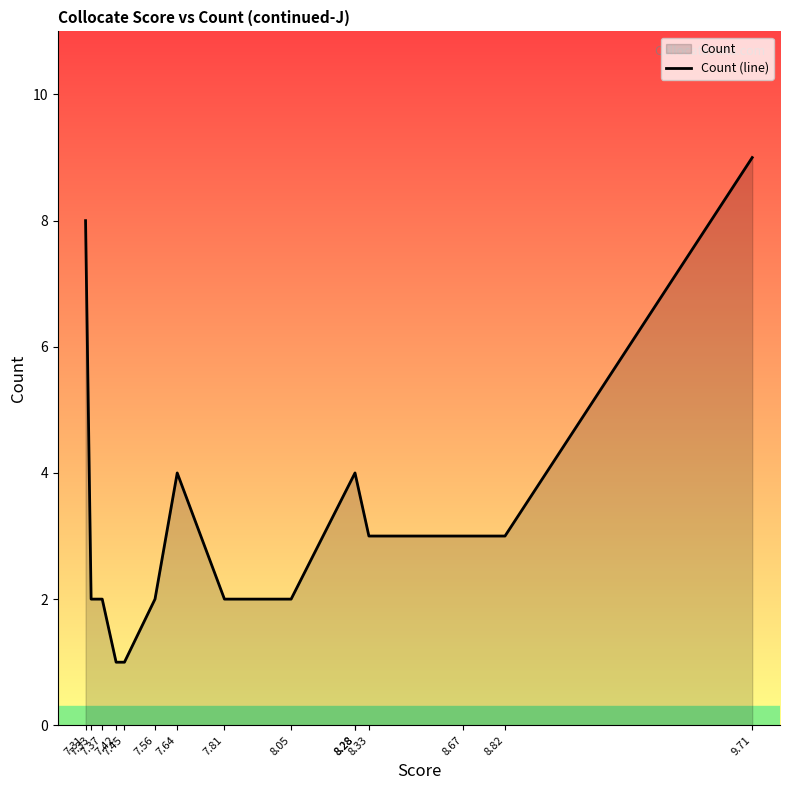

The value at 8.82 is 3. True or false?

True